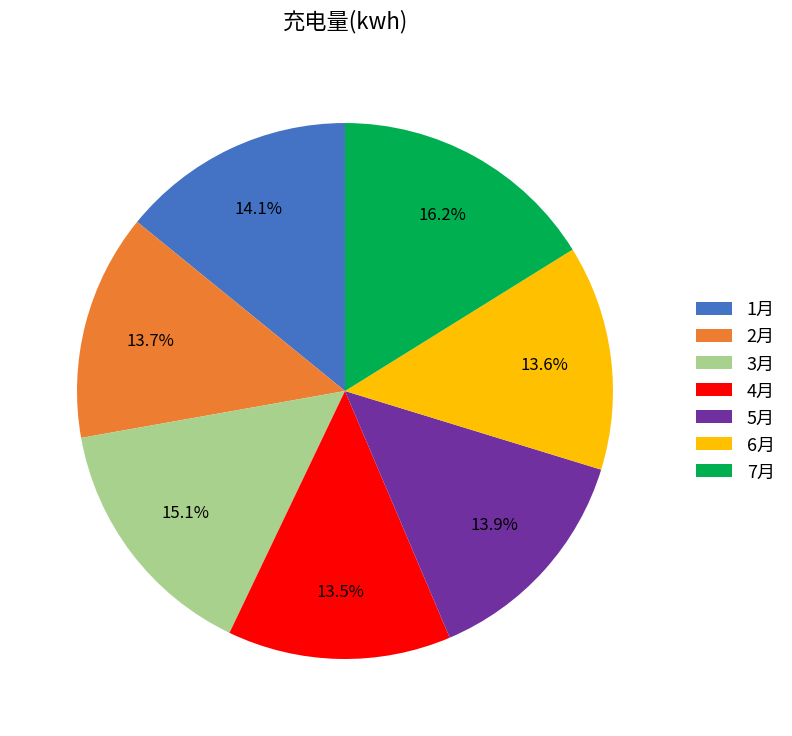

Is there a majority slice in this chart?

No